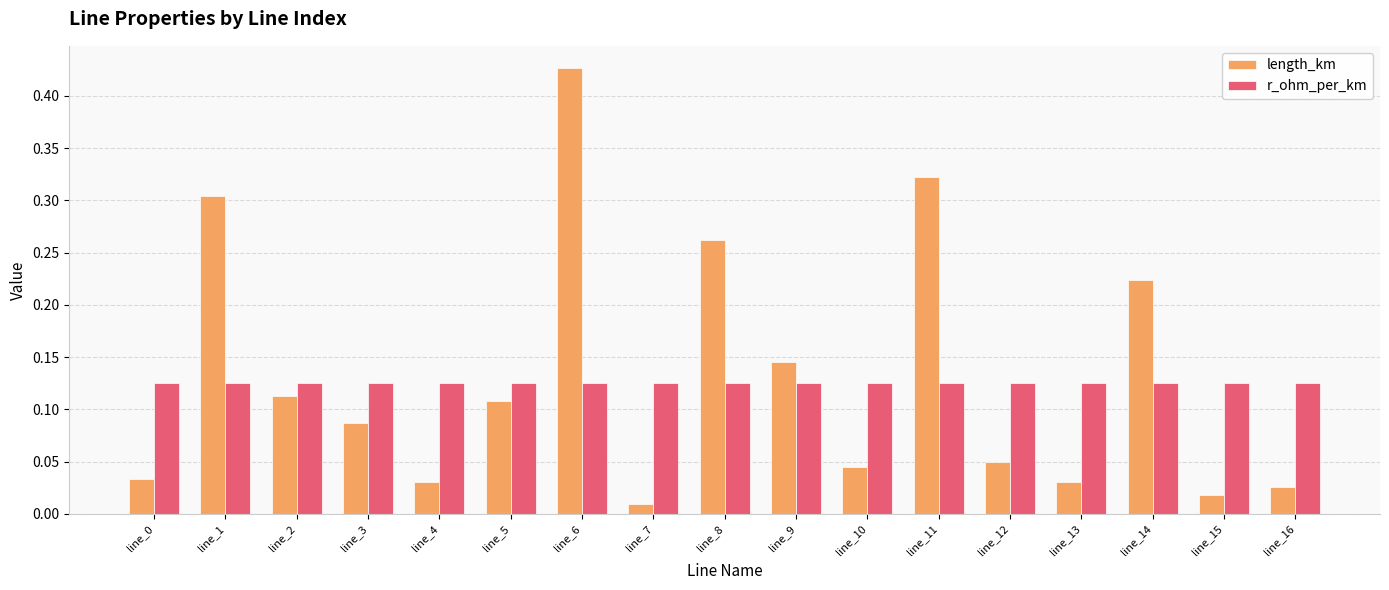

Which series has the largest total across all categories?

length_km